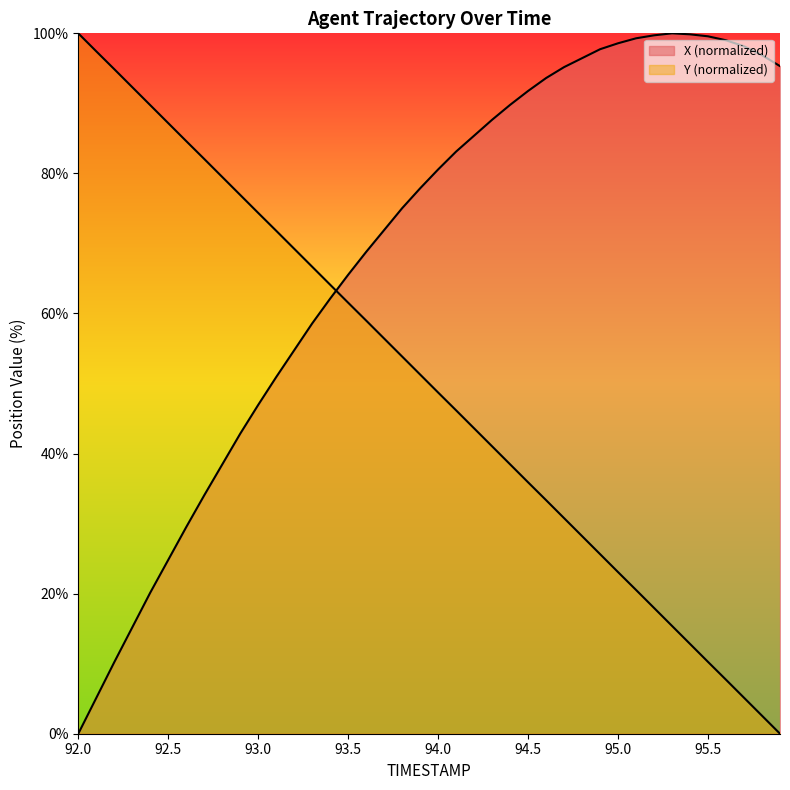

What is the label of the 32nd point from the left?

95.1